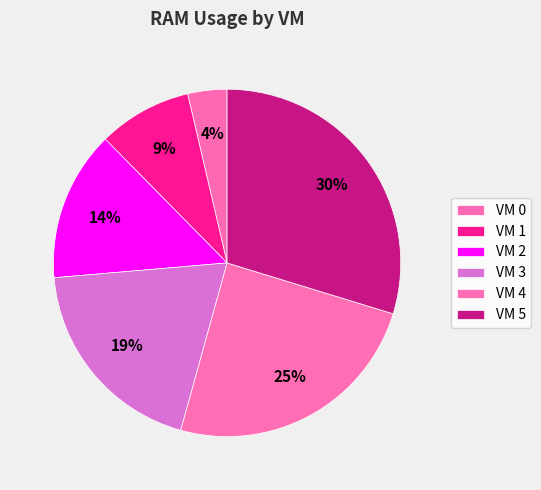

Which has a higher value, VM 1 or VM 2?

VM 2